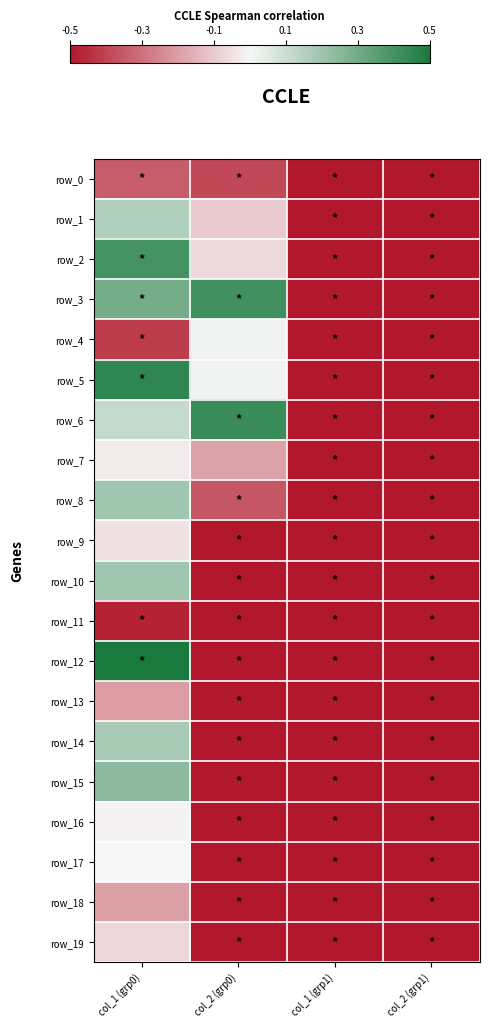

Is it true that row_4 equals 0.0 at col_2 (grp0)?

True